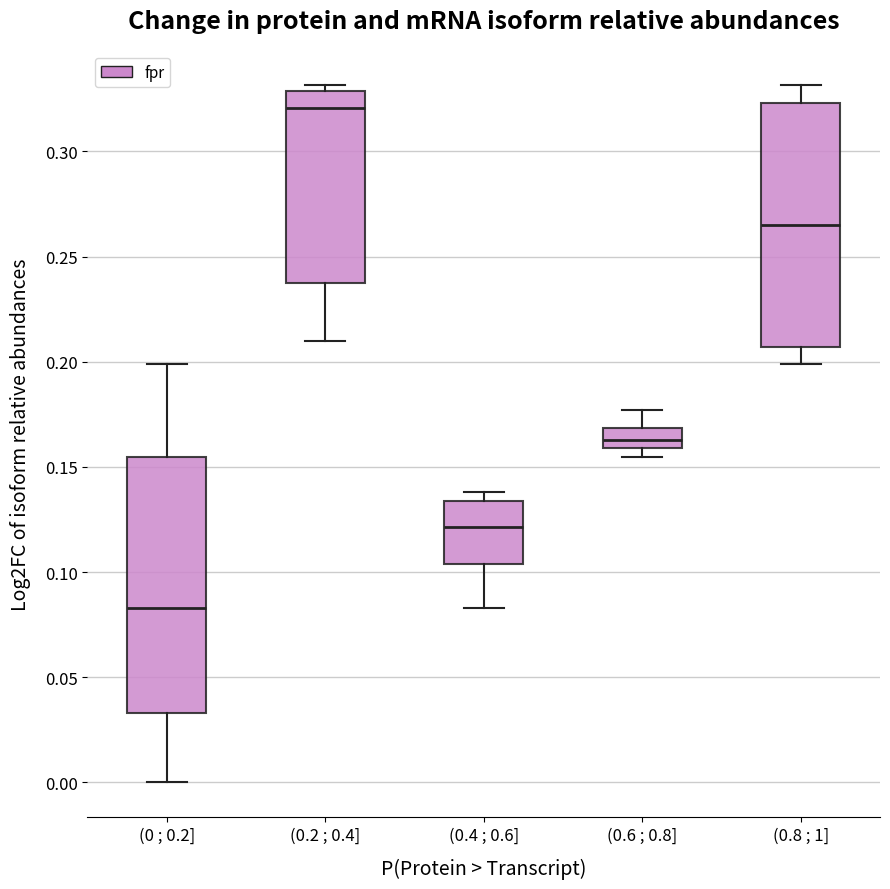

Where does the upper whisker of the box for (0.8 ; 1] end on the y-axis? The values are not printed on the chart, so give them approximately, as read against the axis.

0.330